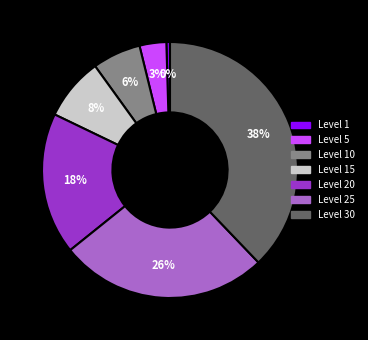

To the nearest percent, what is the average slice percentage?

14%